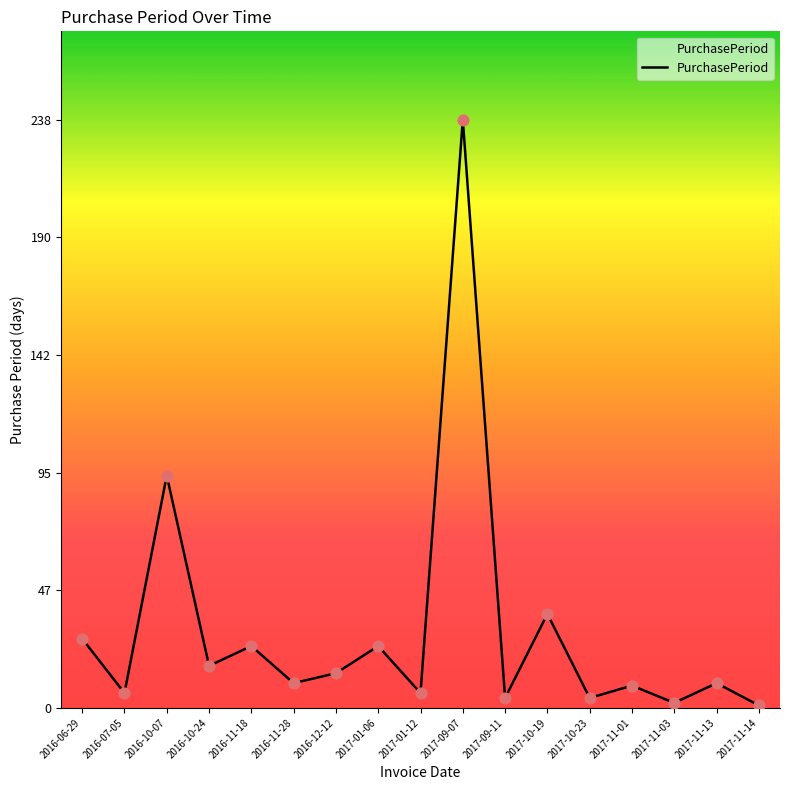

Which has a higher value, 2017-11-01 or 2016-11-18?

2016-11-18